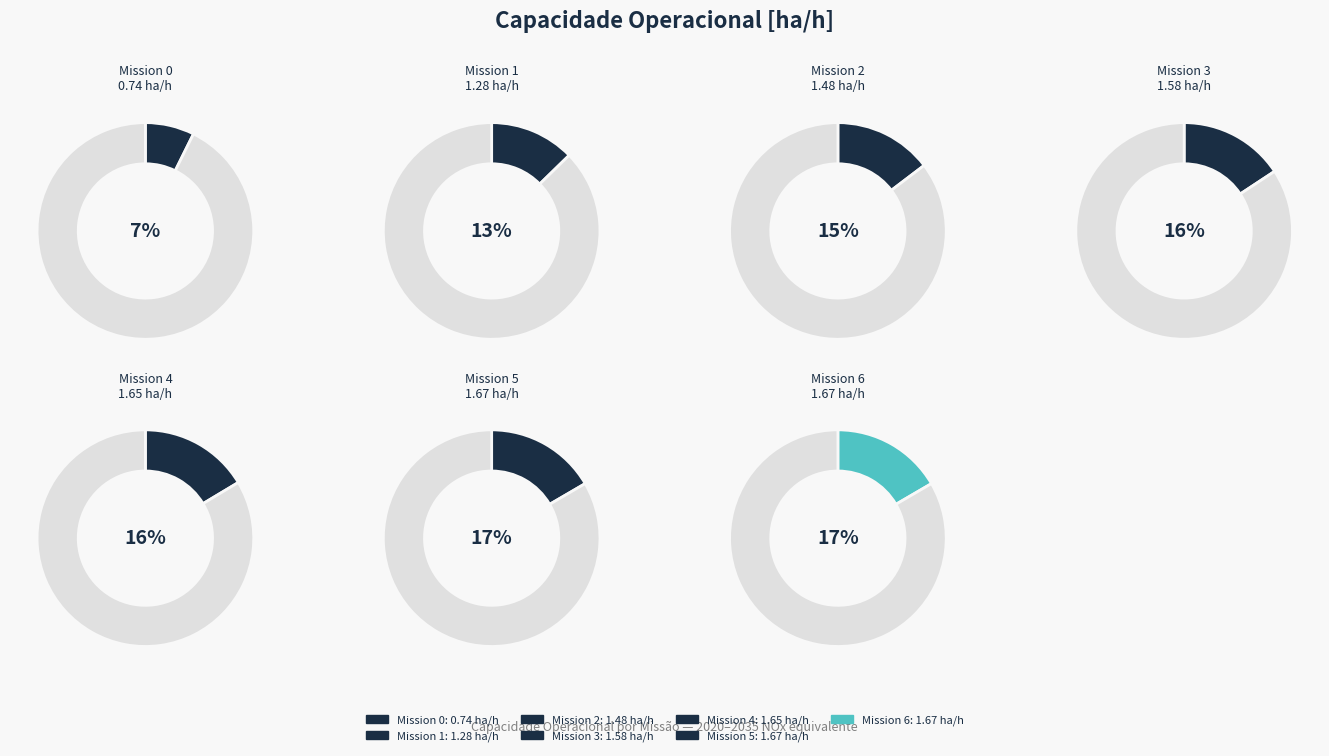

Approximately how many times larger is the value at 3 compared to 1?

1.2